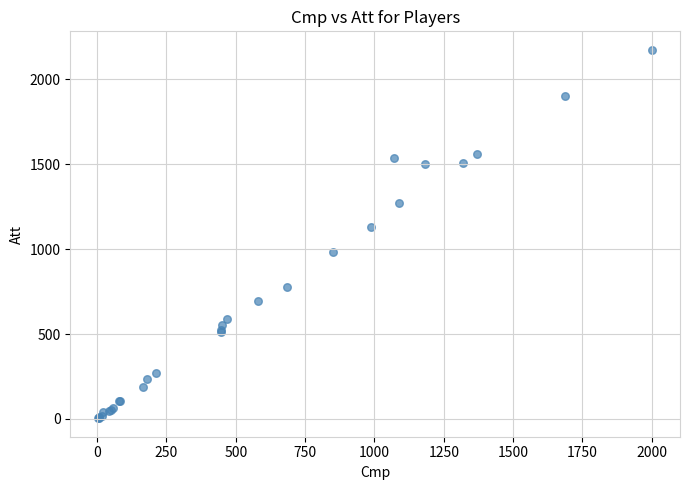

What Y value in the scatter plot is closest to 1089?

1133